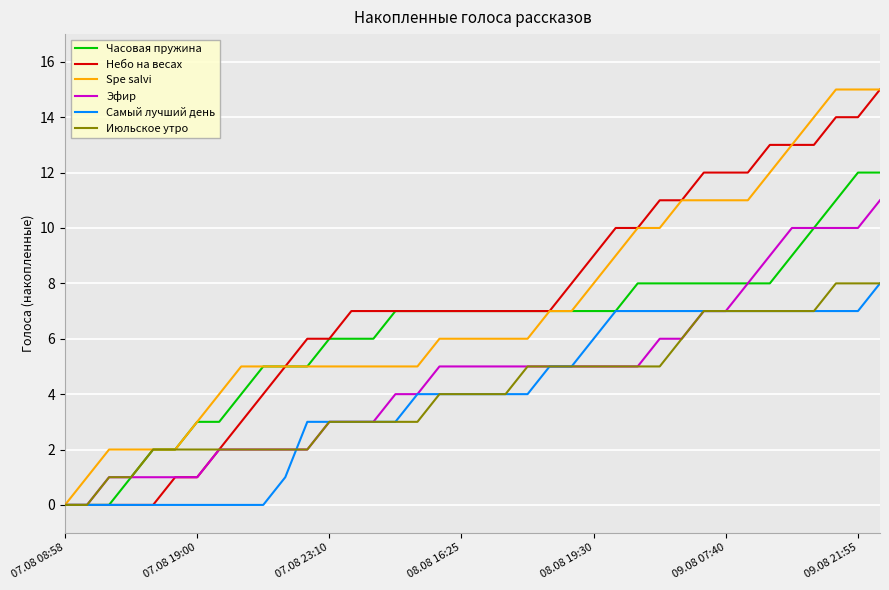

What is the maximum value for Самый лучший день?

8